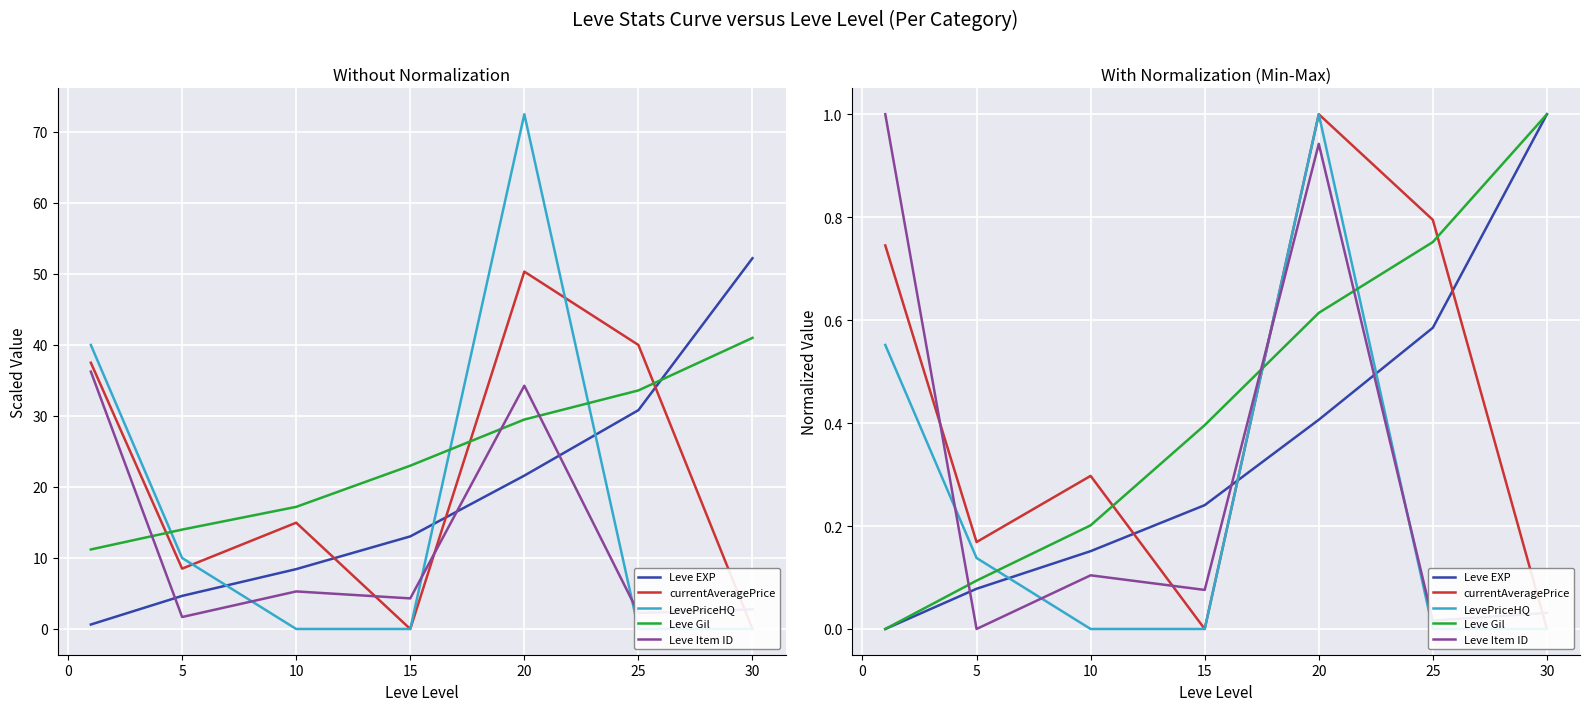

What are all the series names shown in the legend?

Leve EXP, currentAveragePrice, LevePriceHQ, Leve Gil, Leve Item ID